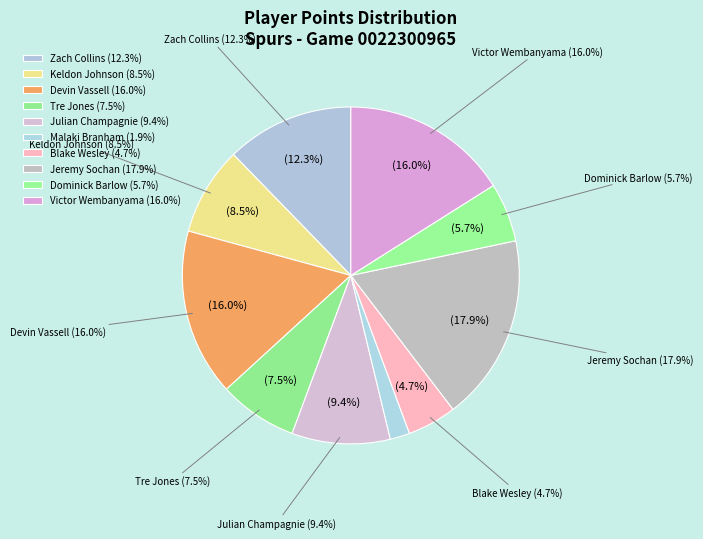

Count the number of slices in the pie.

10